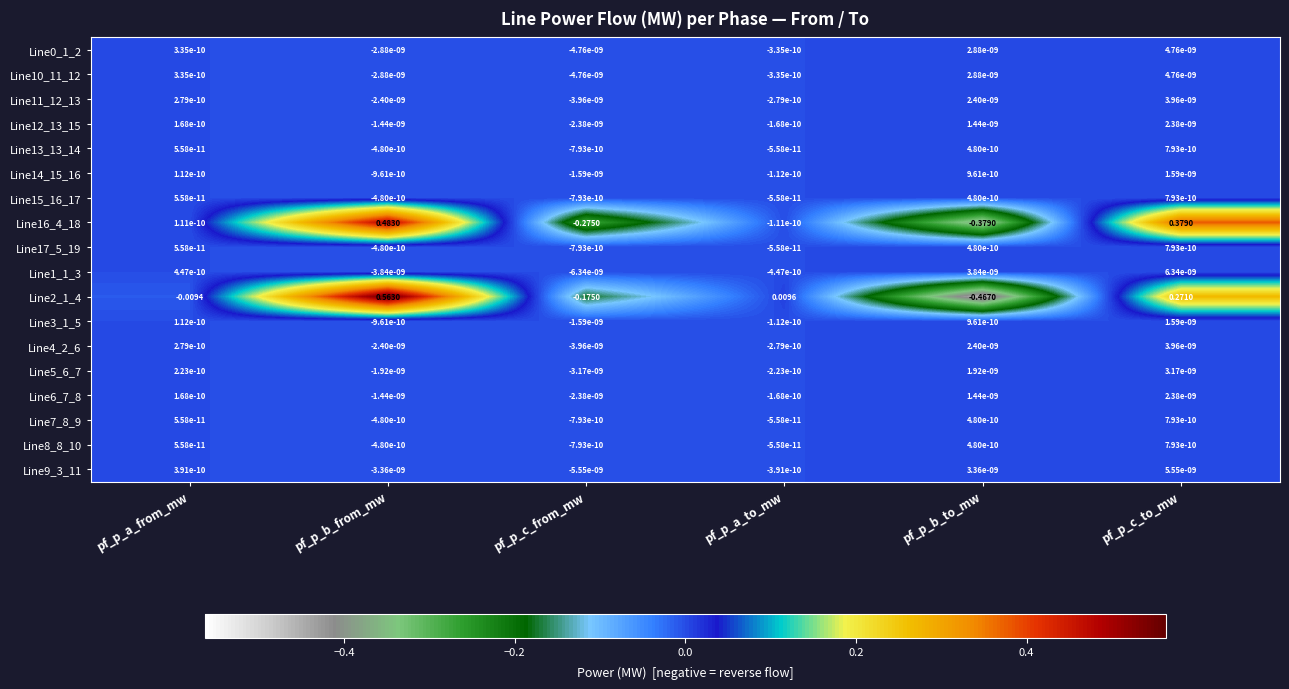

Which category has the lowest value across all series?

pf_p_b_to_mw